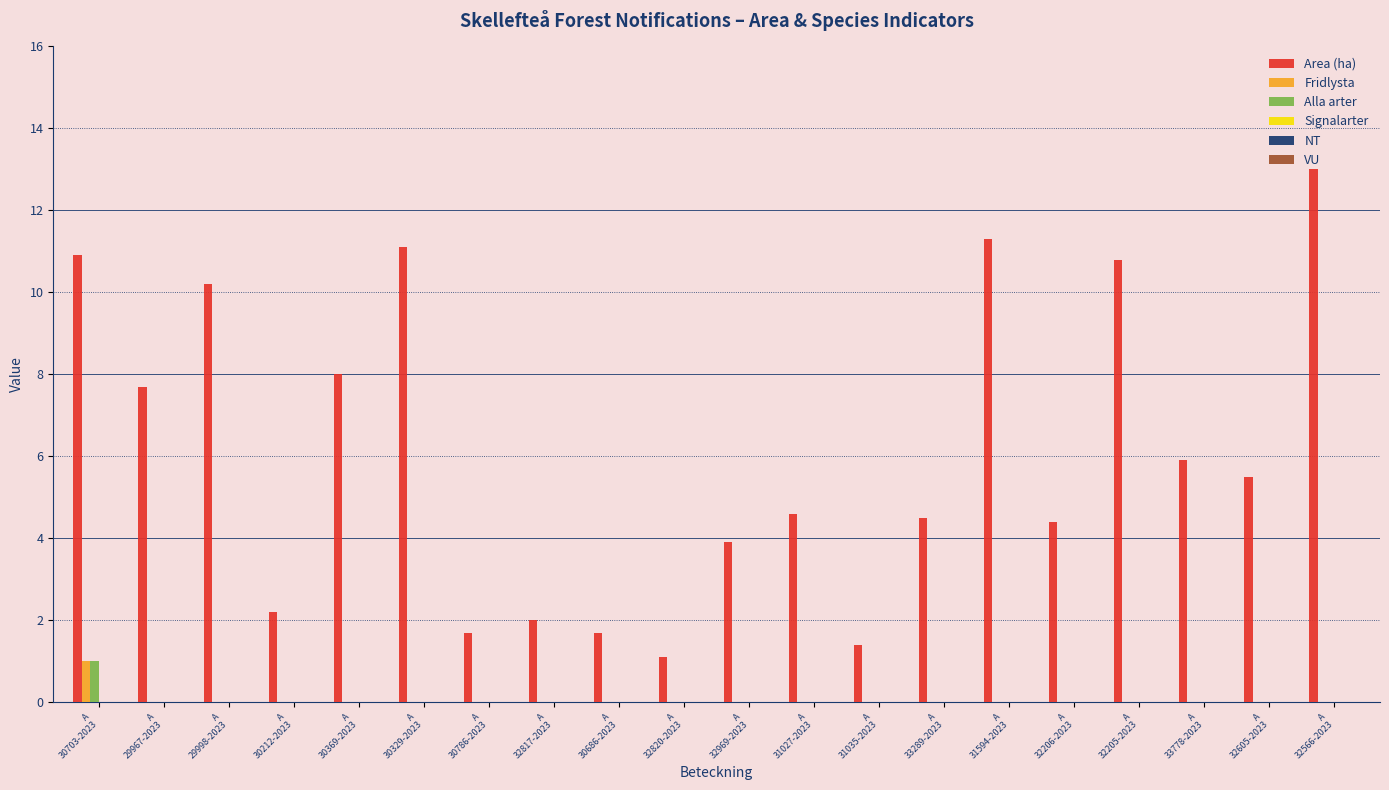

What is the total value across all series at A
33289-2023?

4.5